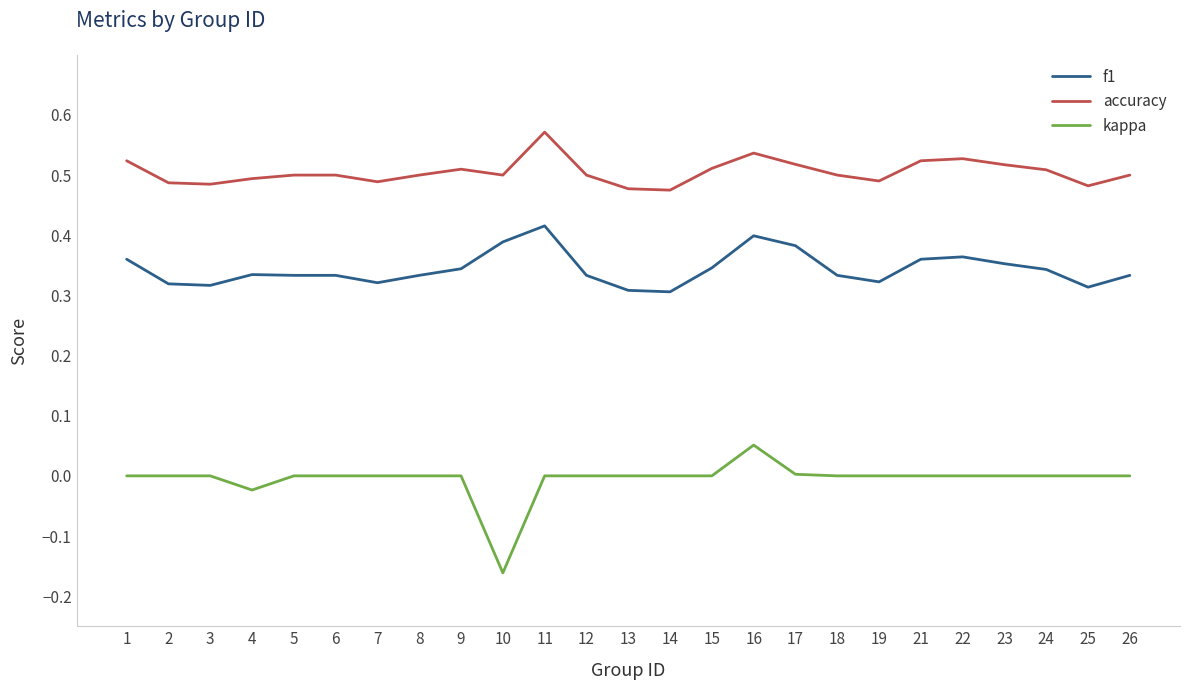

At how many categories does at least one series exceed 0?

25